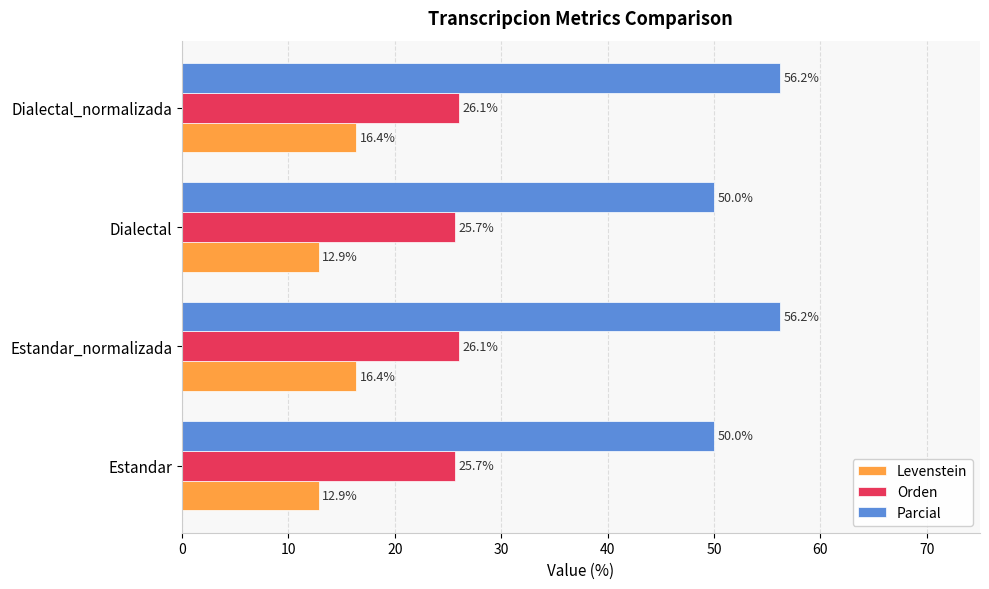

At Estandar_normalizada, list the series in order from largest to smallest.

Parcial, Orden, Levenstein